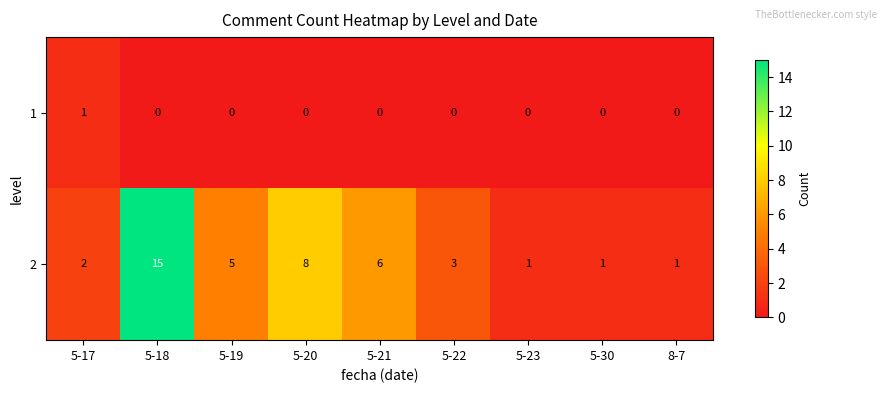

Rank the series at 5-30 from lowest to highest value.

1, 2